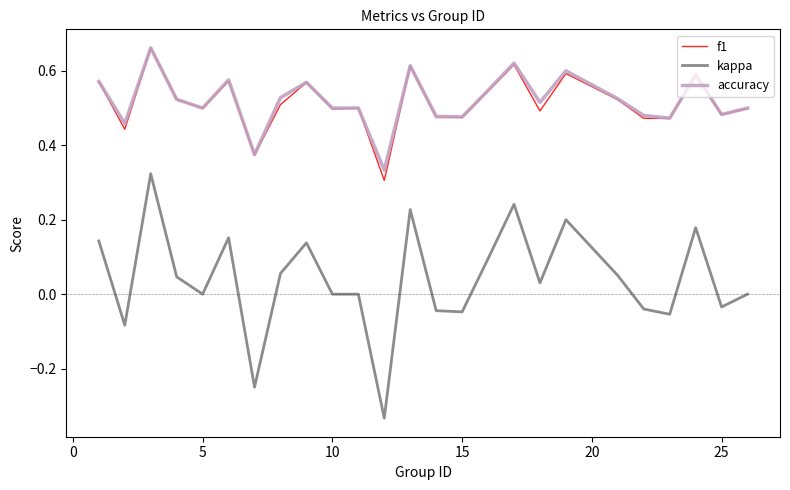

True or false: f1 and kappa intersect in this chart.

False